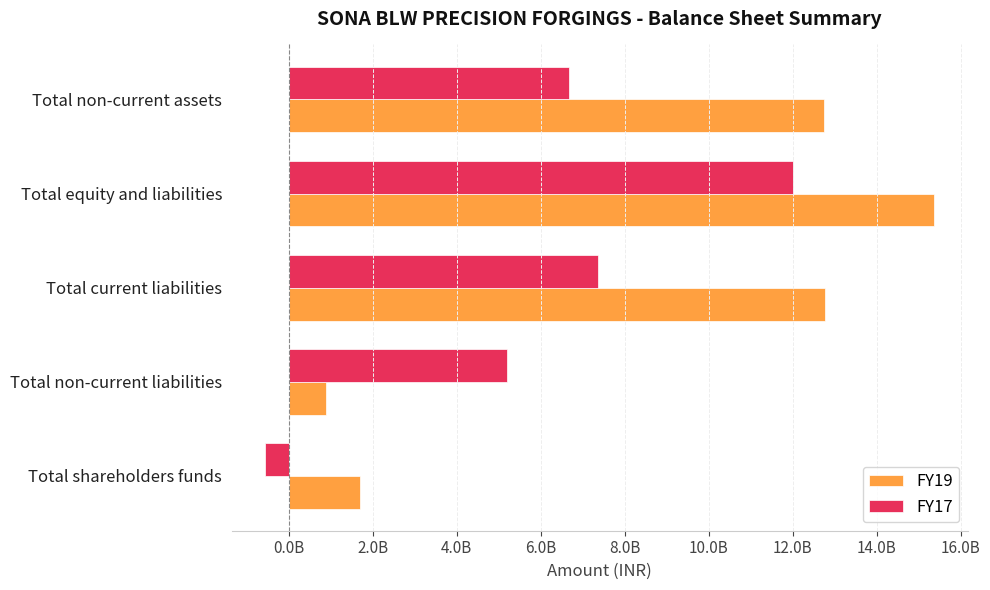

At which category is the sum across all series the highest?

Total equity and liabilities